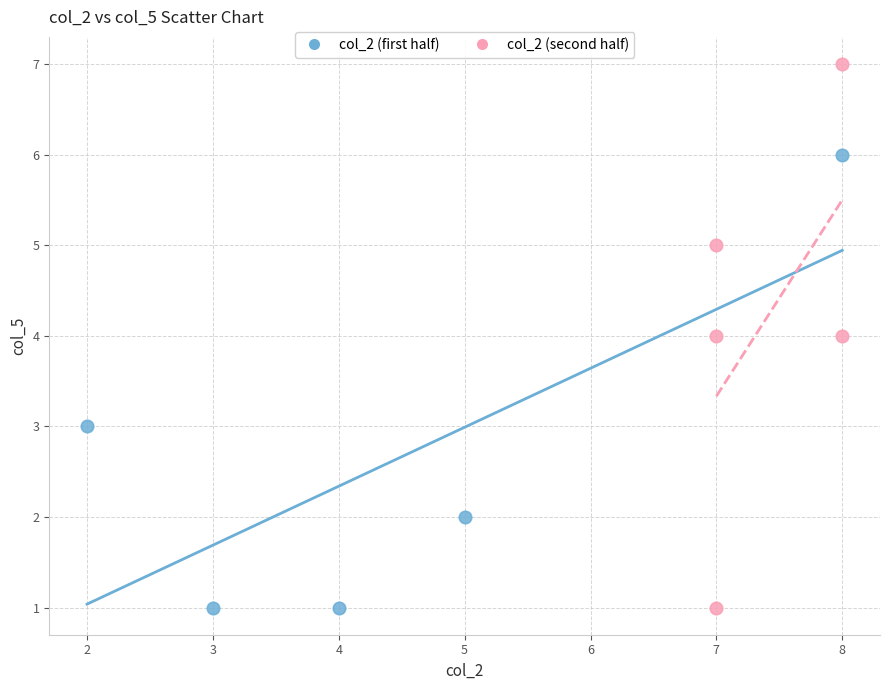

Which series has the largest Y range (max minus min)?

col_2 (second half)